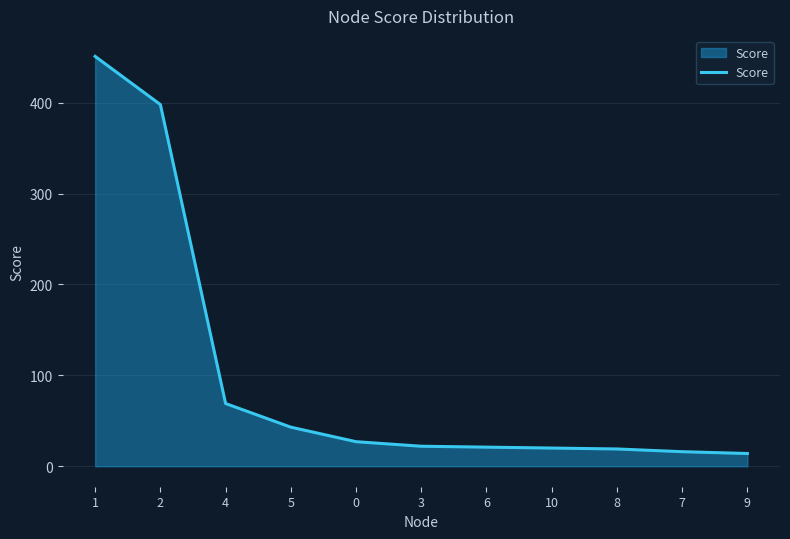

Is it true that the value at 8 is 19?

True